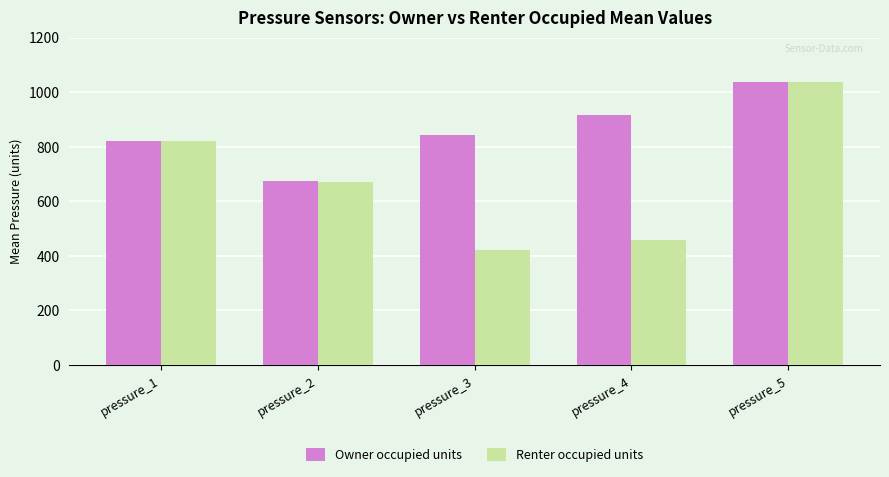

Where is Owner occupied units nearest to the value 855?

pressure_3